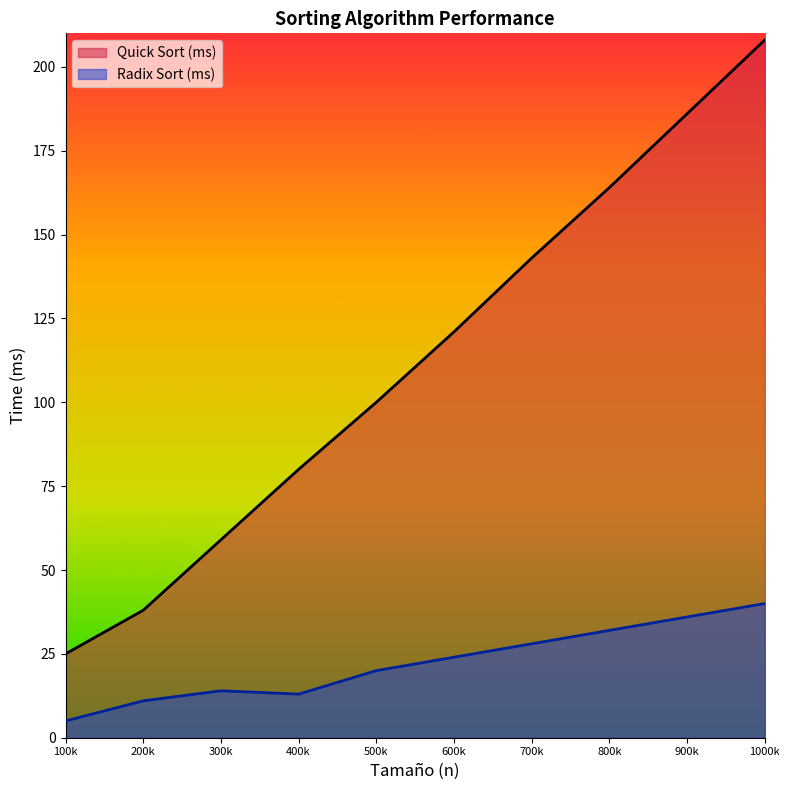

Rank the series by their average value, from lowest to highest.

Radix Sort (ms), Quick Sort (ms)